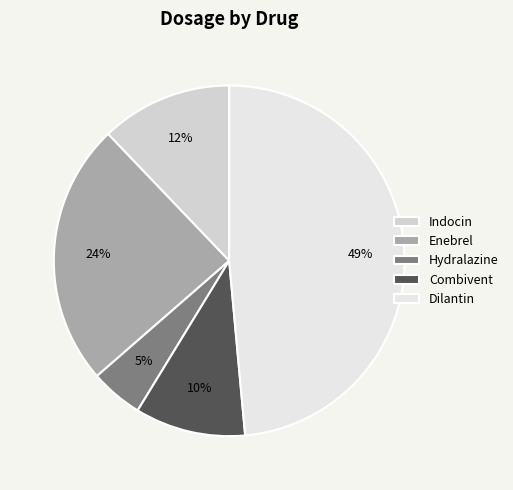

Is it true that Combivent is 10% of the pie?

True